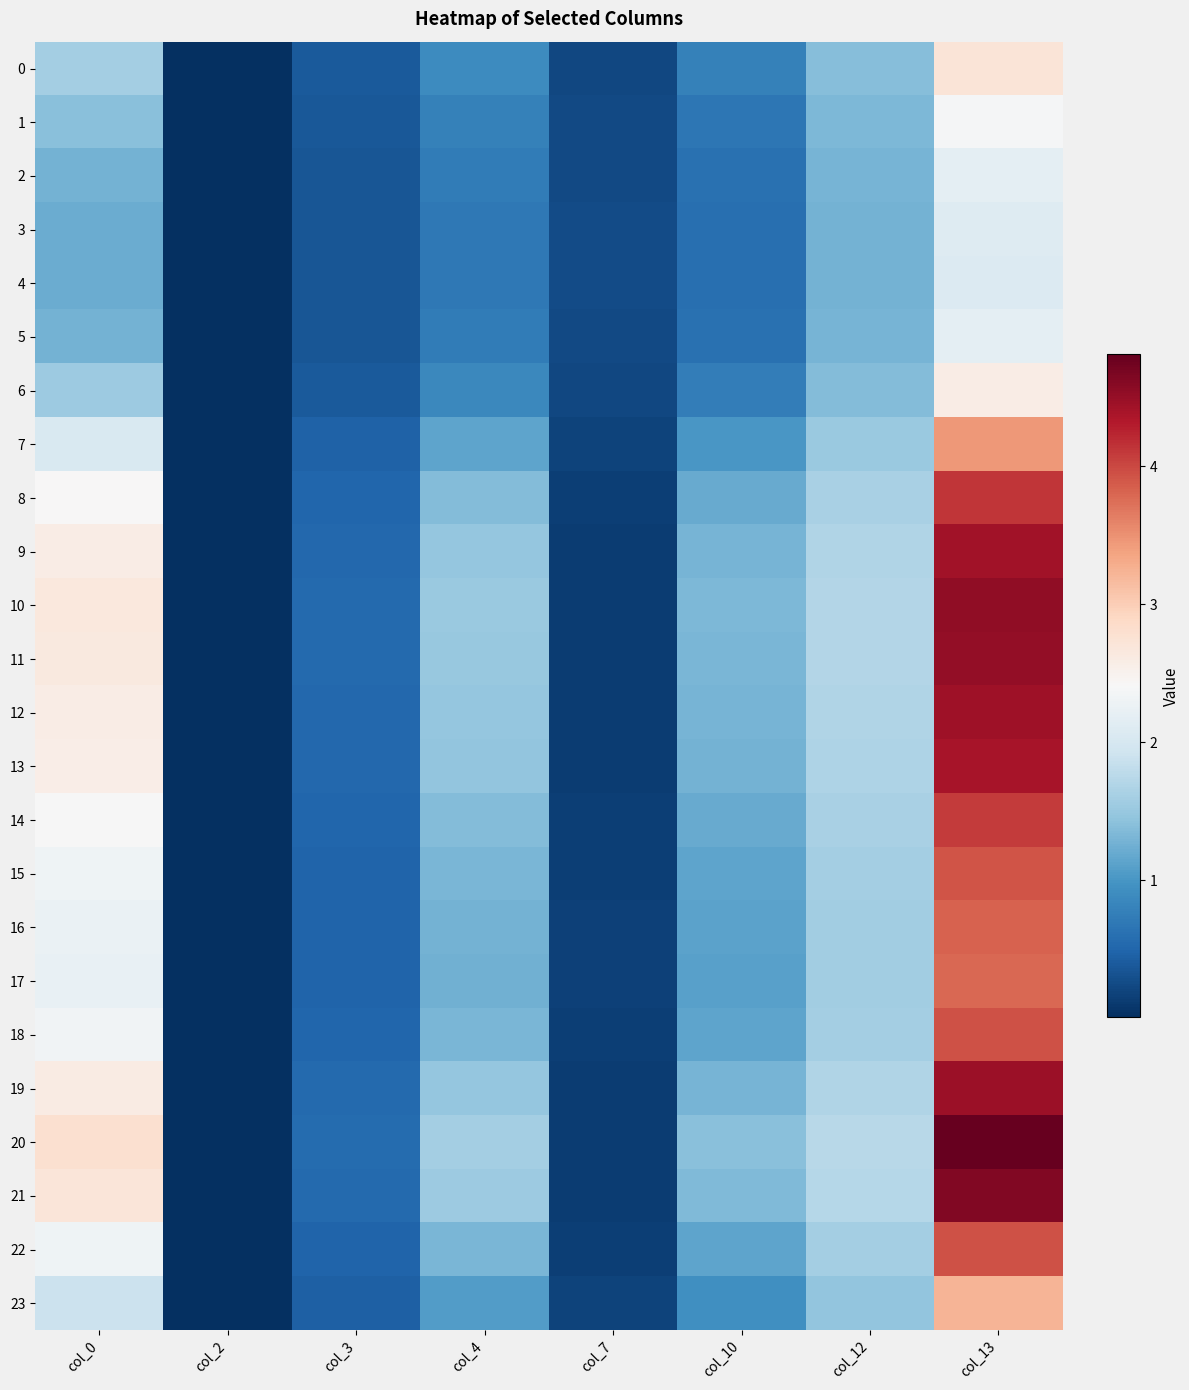

Which category has the highest value across all series?

col_13